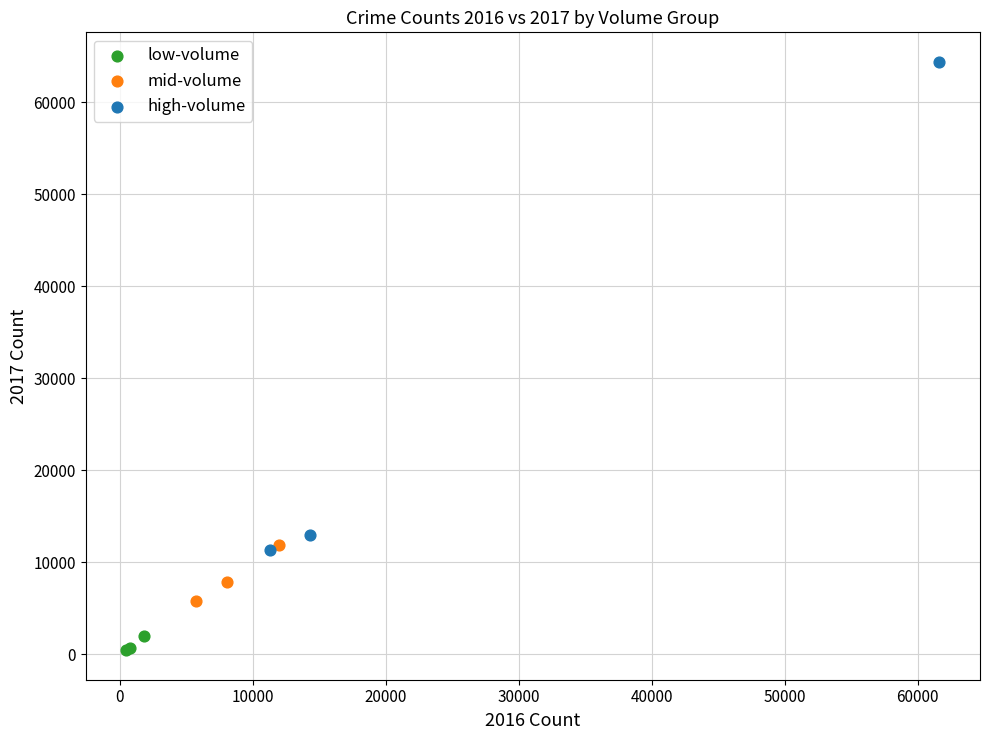

Which series reaches the maximum Y coordinate?

high-volume